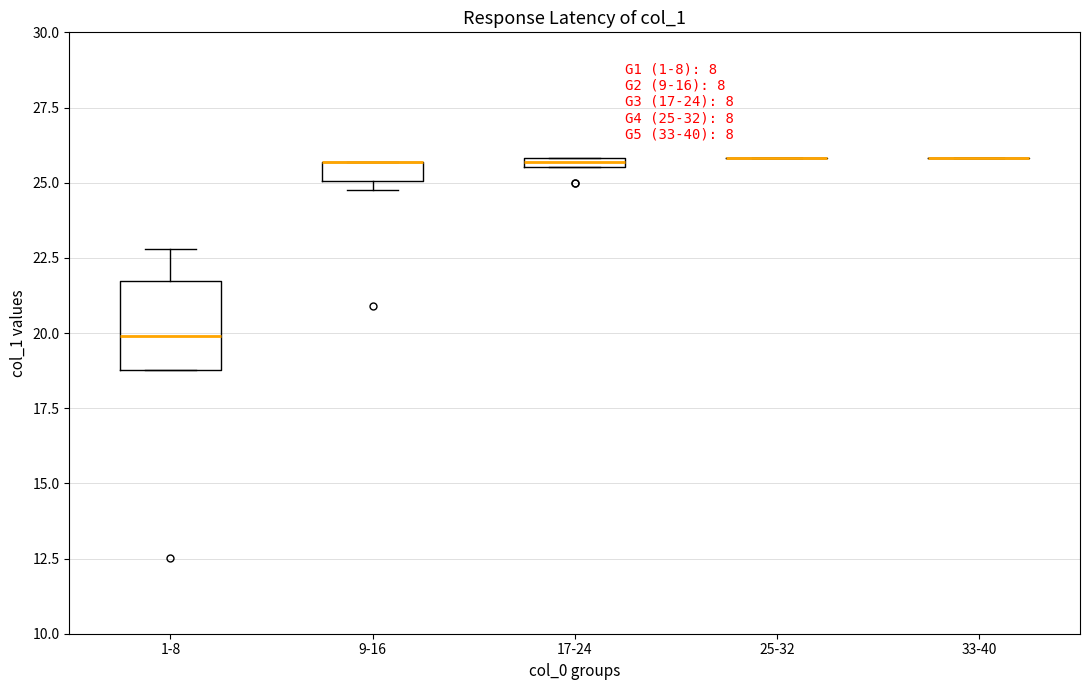

Which box is the tallest, from its lower edge to its upper edge?

1-8